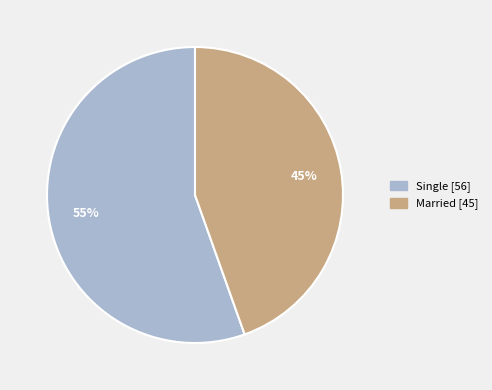

True or false: Single accounts for 55% of the total.

True